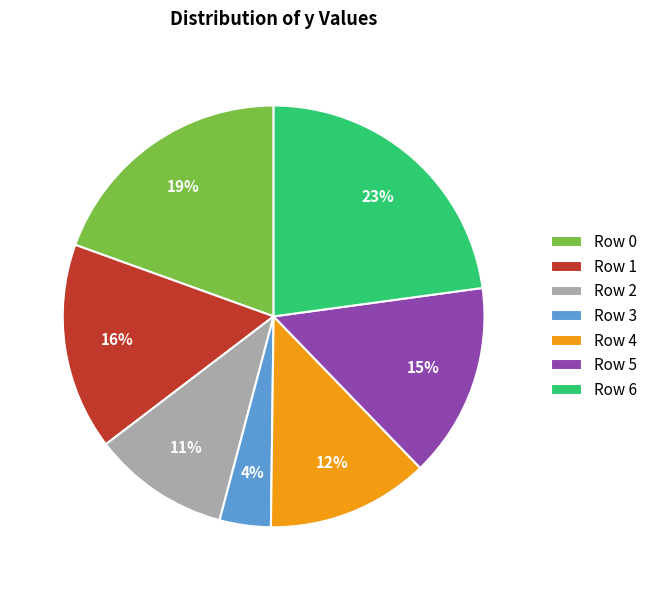

Combined, do Row 0 and Row 6 account for over 50%?

No